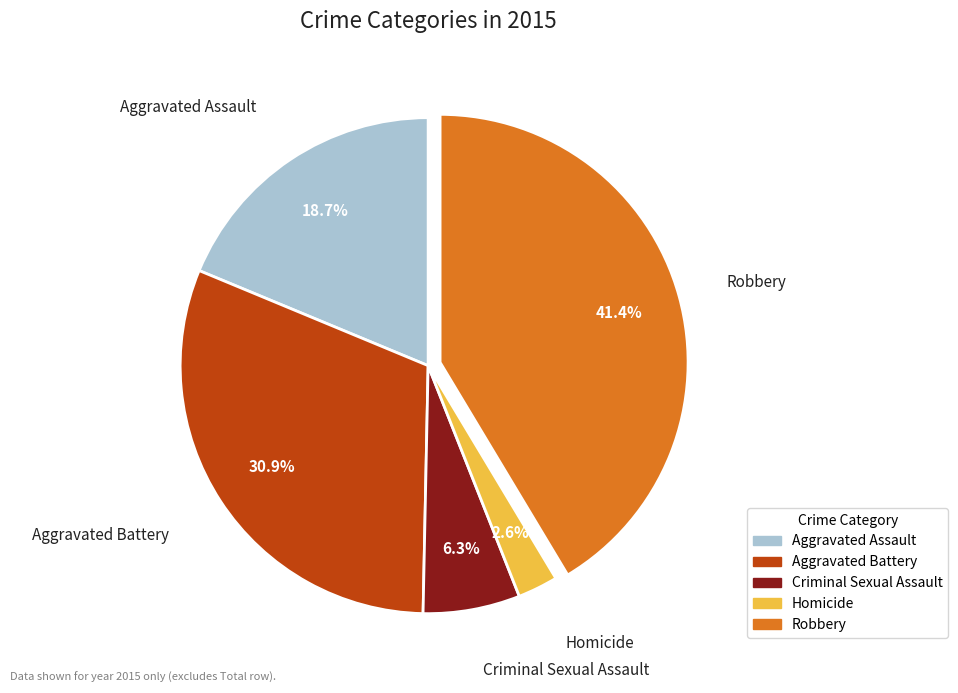

Does Aggravated Battery represent more than half of the total?

No